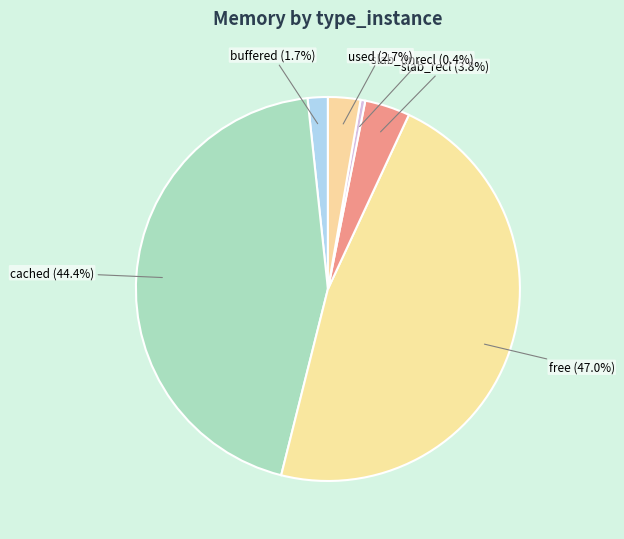

Is there any slice that represents more than half of the pie?

No